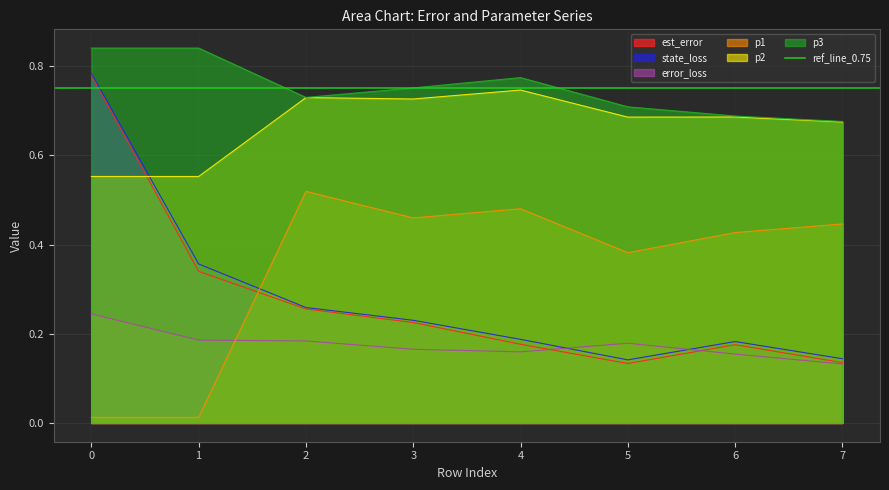

What is the total value across all series at 7?

2.2